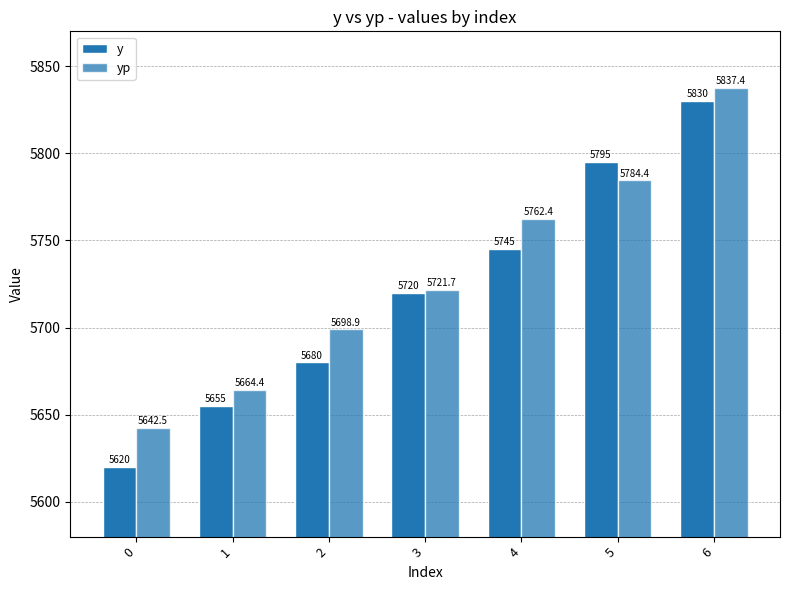

What is the total value across all series at 3?

11441.7